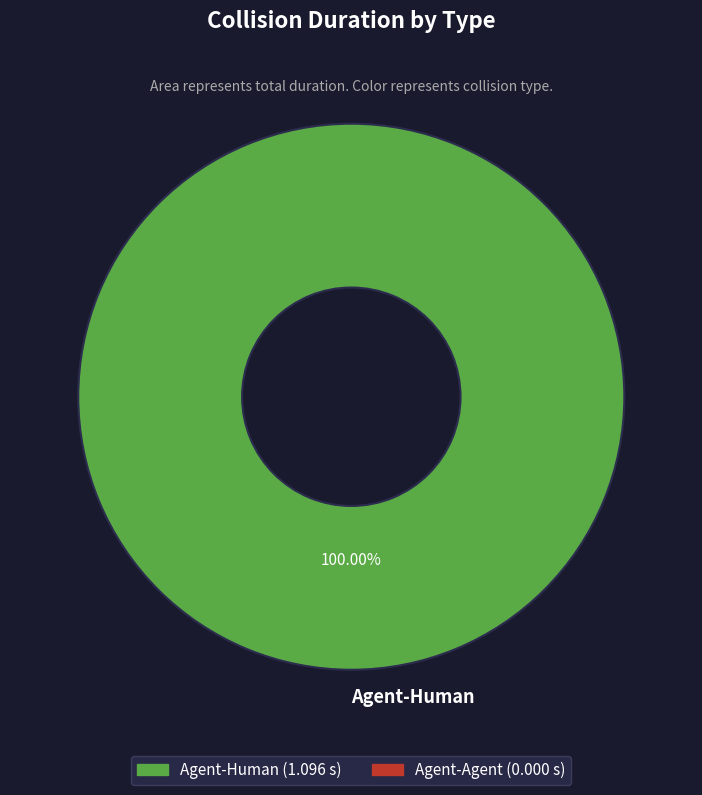

Does Agent-Human represent more than half of the total?

Yes